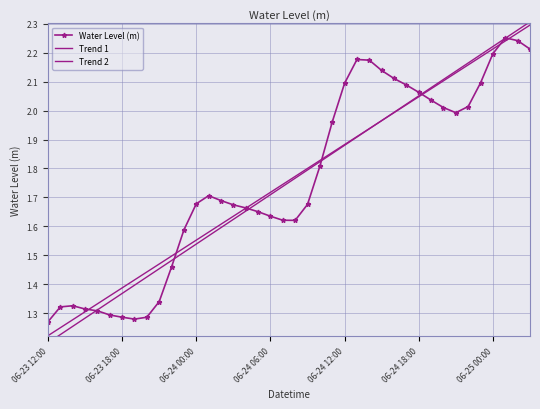

Rank the series at 33 from highest to lowest value.

Trend 2, Trend 1, Water Level (m)